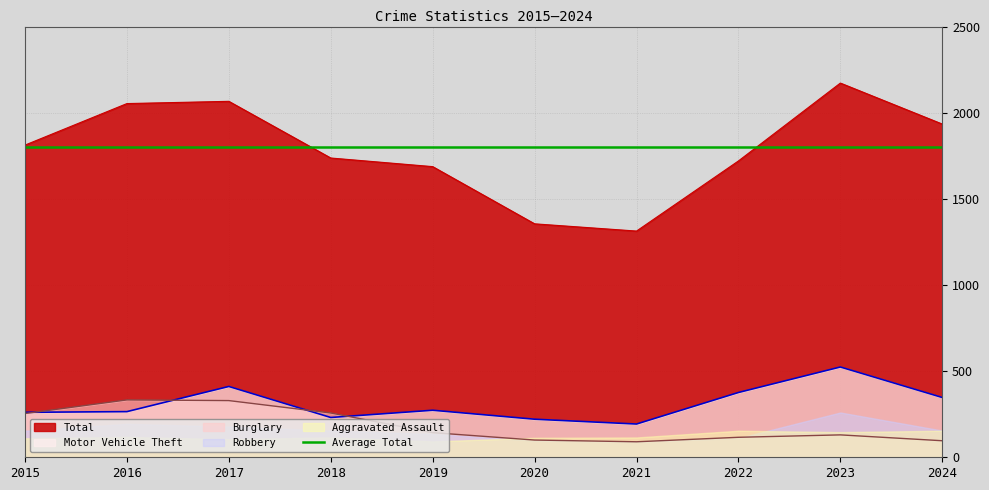

Is the value of Total at 2018 greater than the value of Motor Vehicle Theft at 2019?

Yes